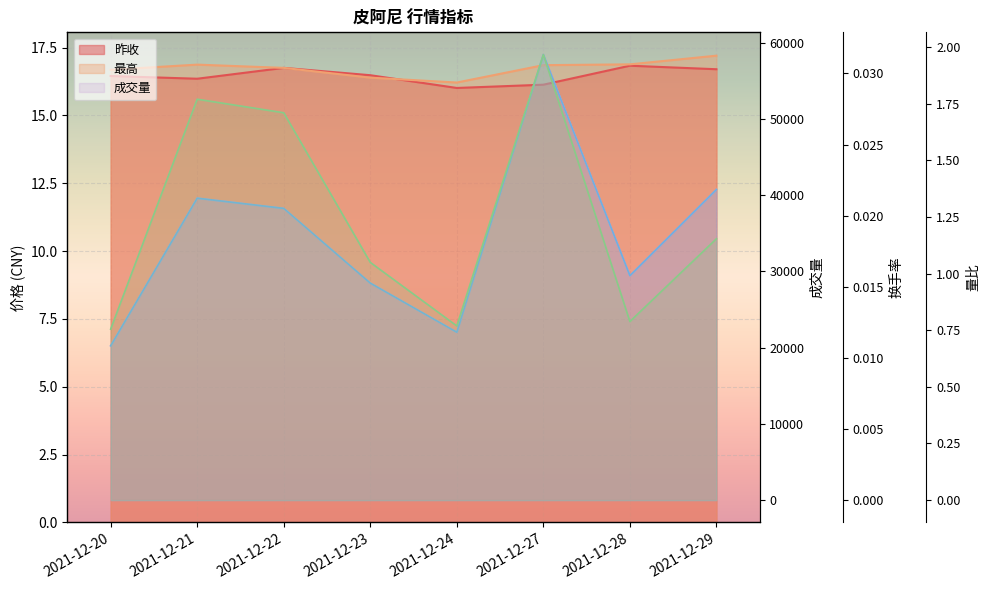

How many points are lower than both their immediate neighbors (excluding endpoints)?

2